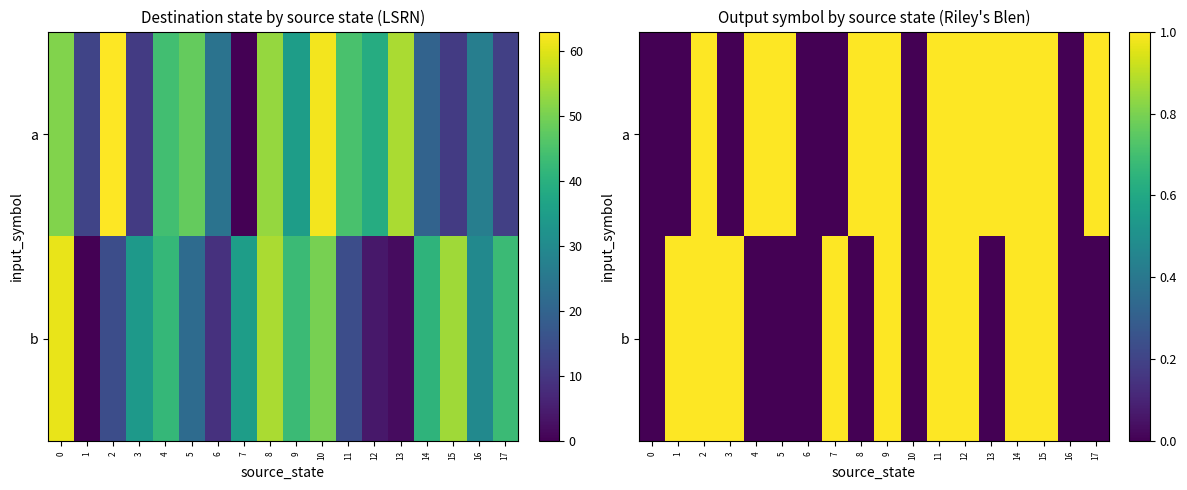

At which category is the sum across all series the highest?

2